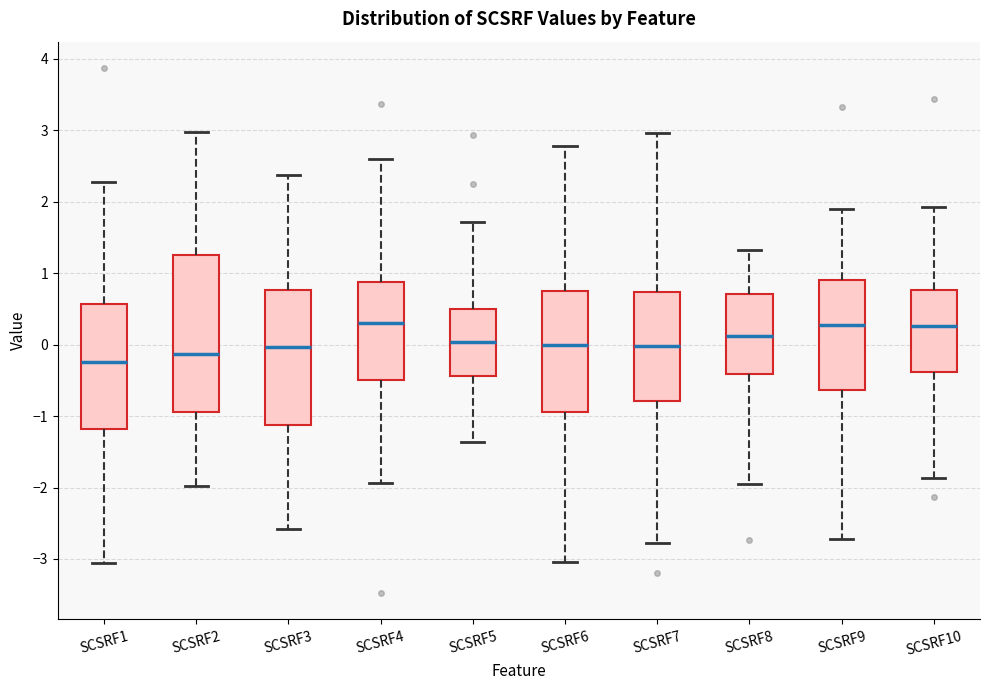

Comparing the boxes themselves (not the whiskers), which one is the tallest?

SCSRF2